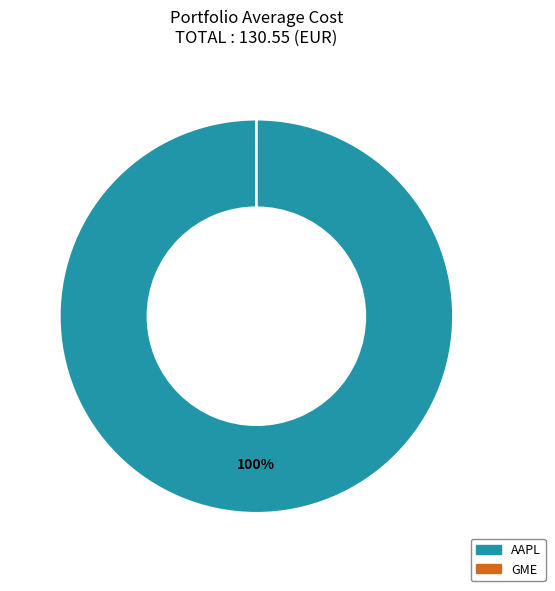

To the nearest percent, what is the difference between the GME and AAPL slice percentages?

100%